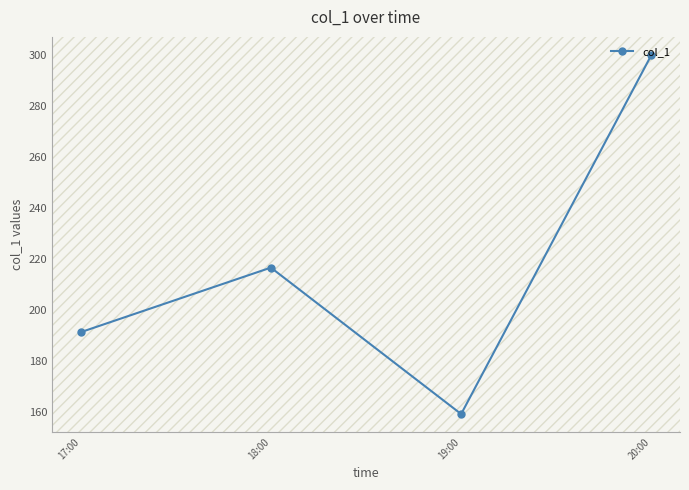

How many data points are less than 216?

2